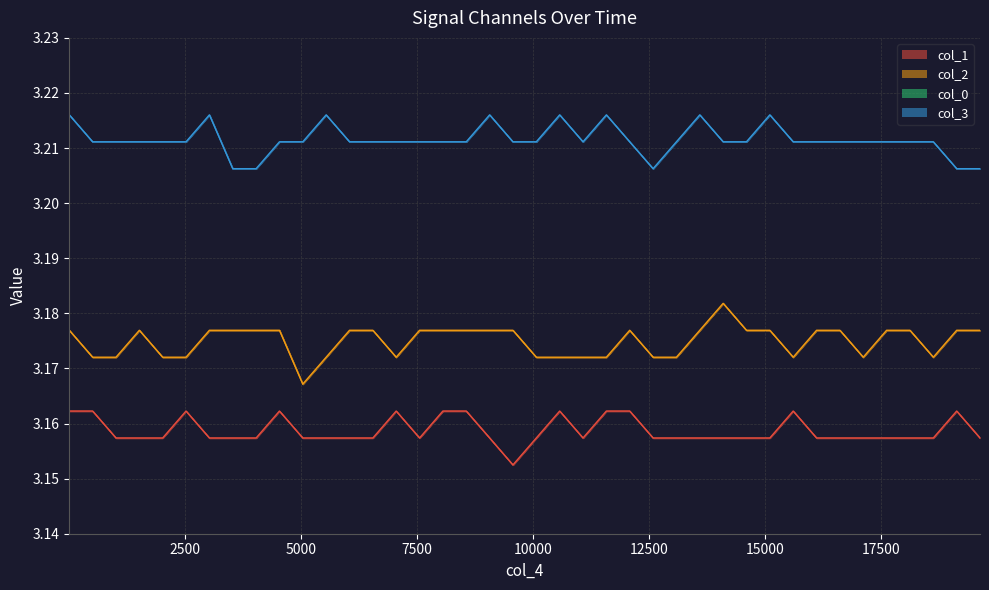

True or false: col_3 and col_2 cross at least once.

False